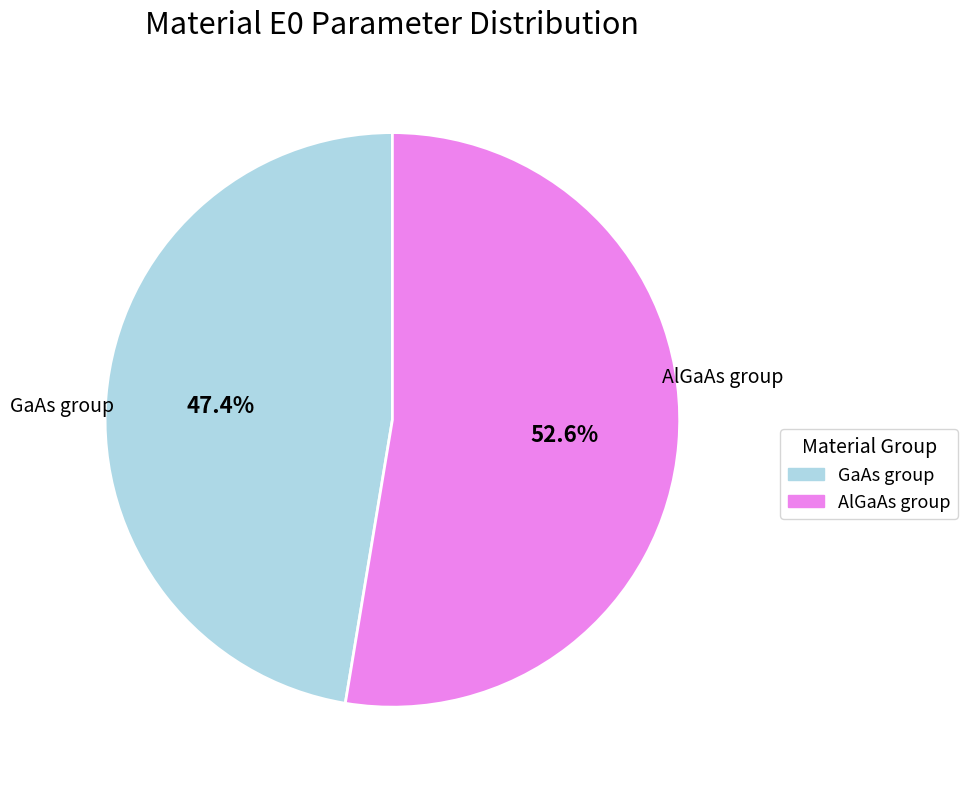

Is there a majority slice in this chart?

Yes